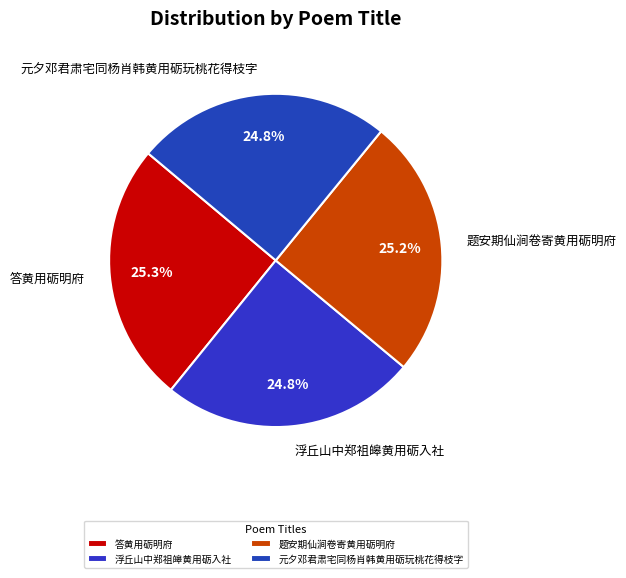

How many slices are in this pie chart?

4